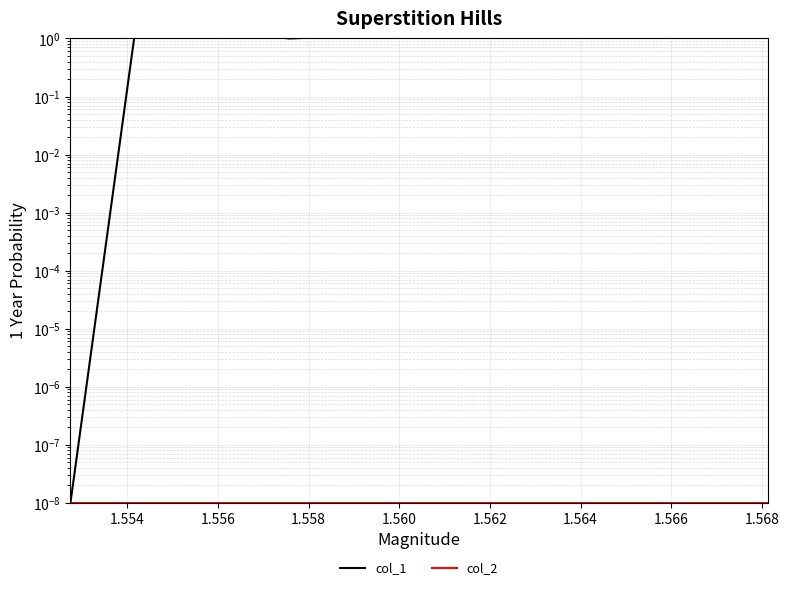

List the series in order of their peak value, lowest first.

col_2, col_1